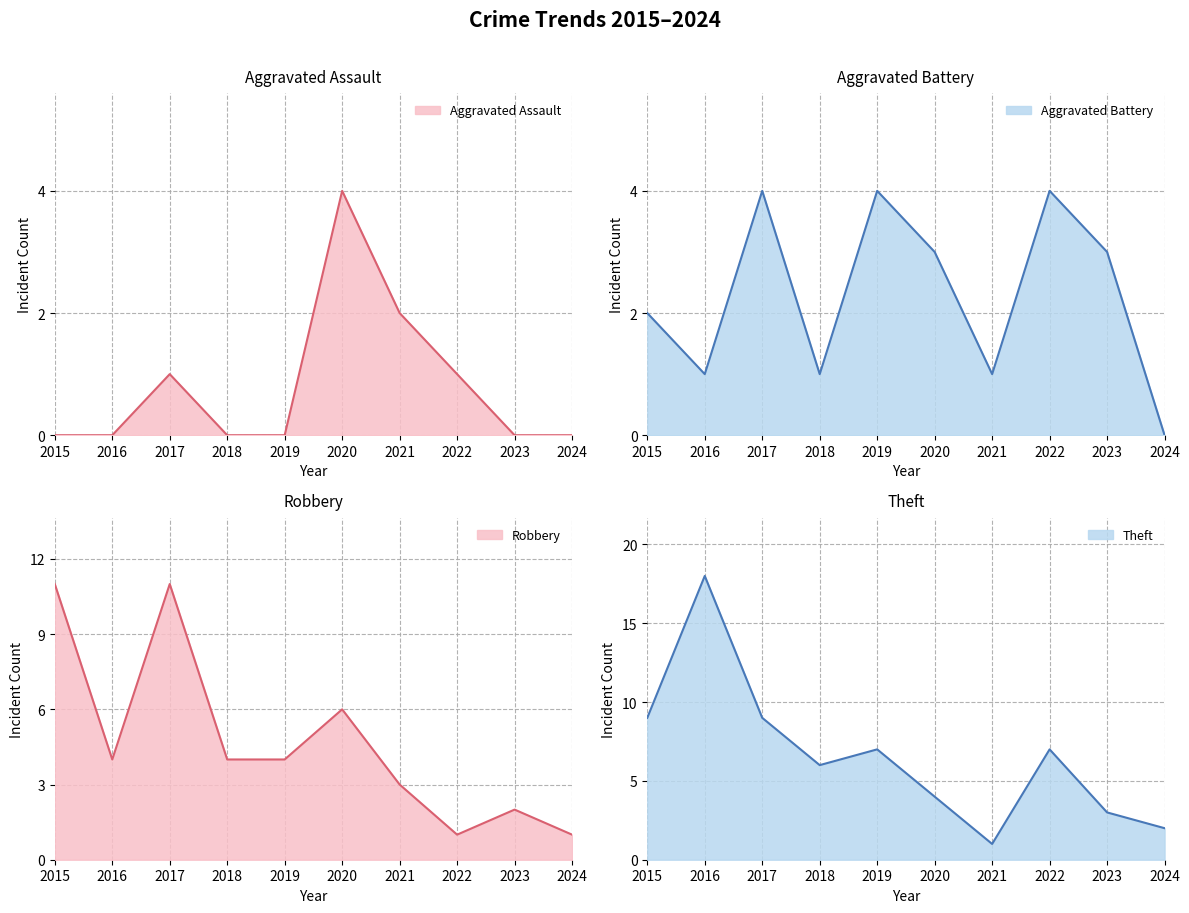

How many values in the Theft series are below 7?

5